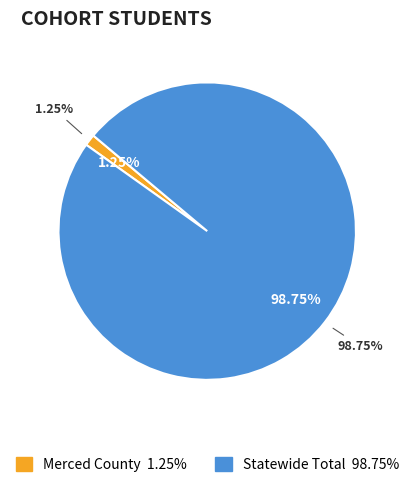

To the nearest percent, what percentage of the pie is Statewide Total?

99%